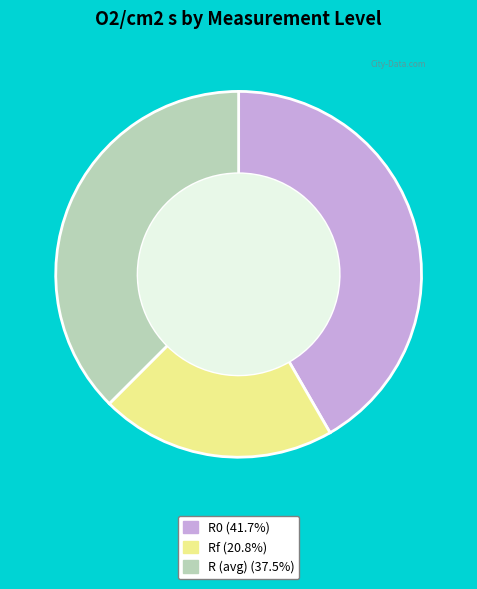

Is it true that R0 is 53% of the pie?

False